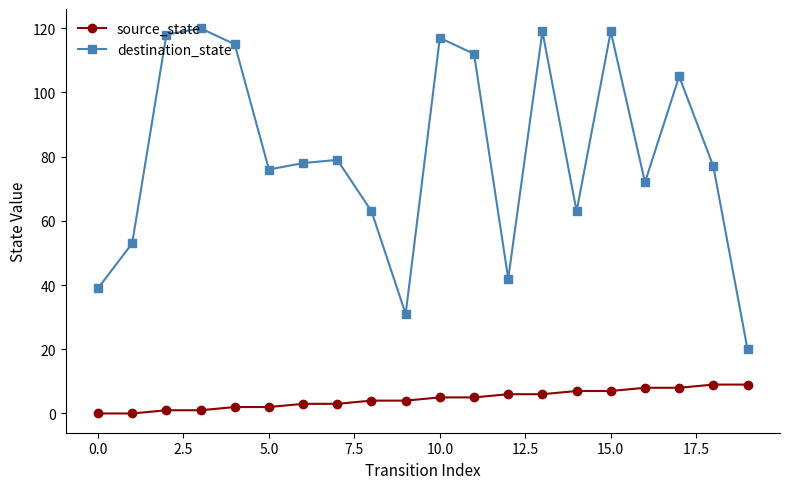

Rank the series by their average value, from highest to lowest.

destination_state, source_state